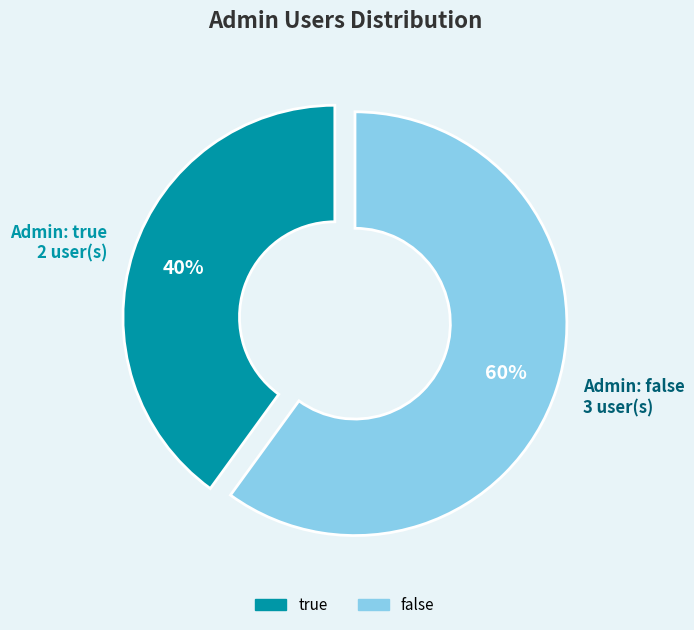

Which slice is the largest?

false